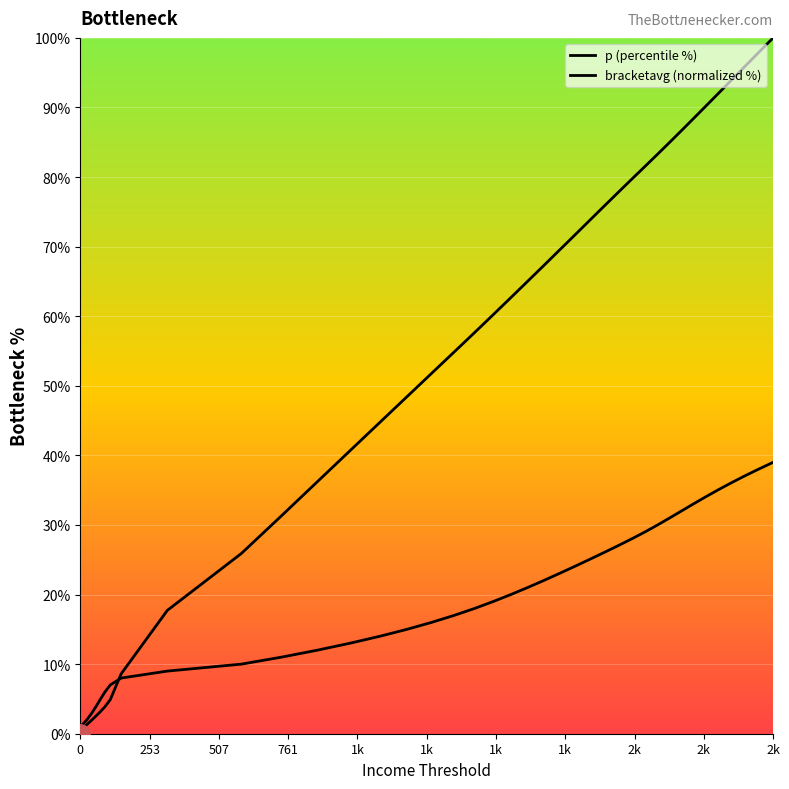

How many distinct data groups are displayed?

2